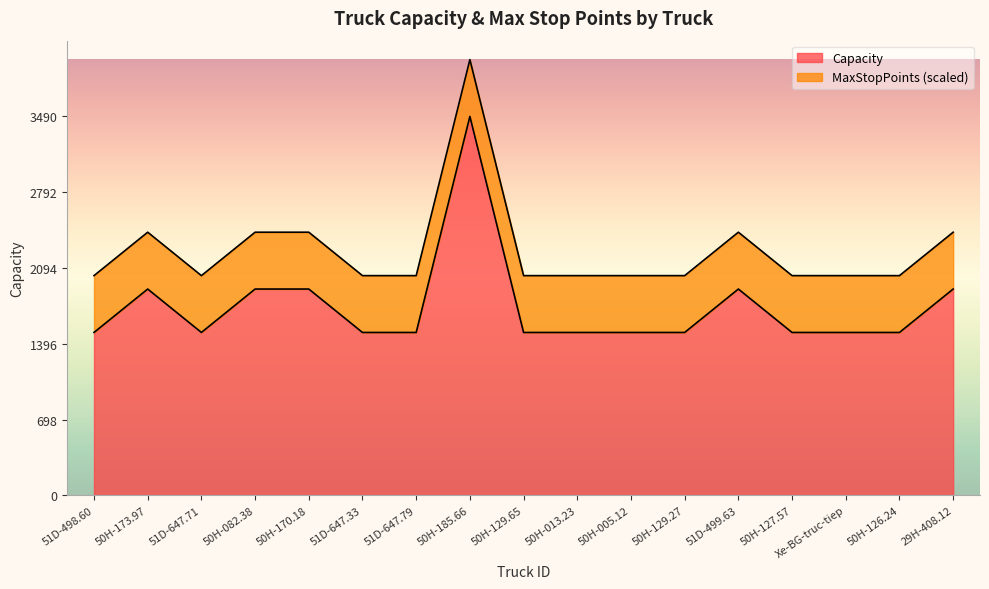

What is the ratio of the value at 50H-185.66 to the value at 50H-127.57?

2.3